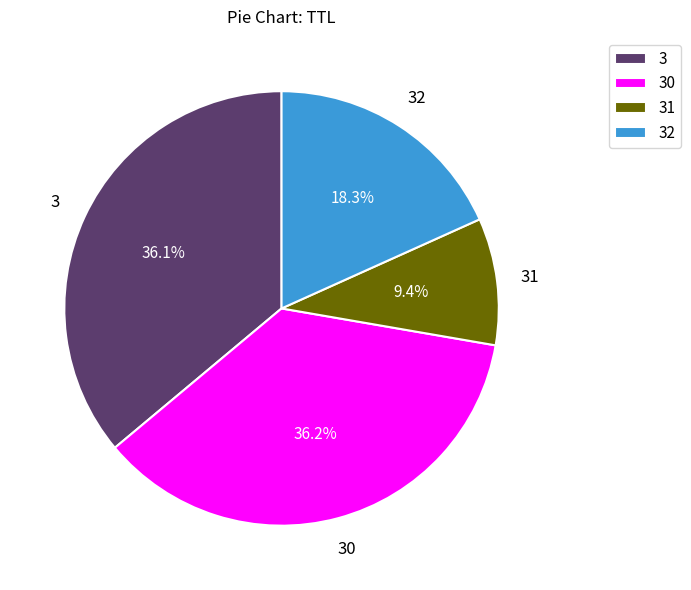

Is it true that 3 is 15% of the pie?

False